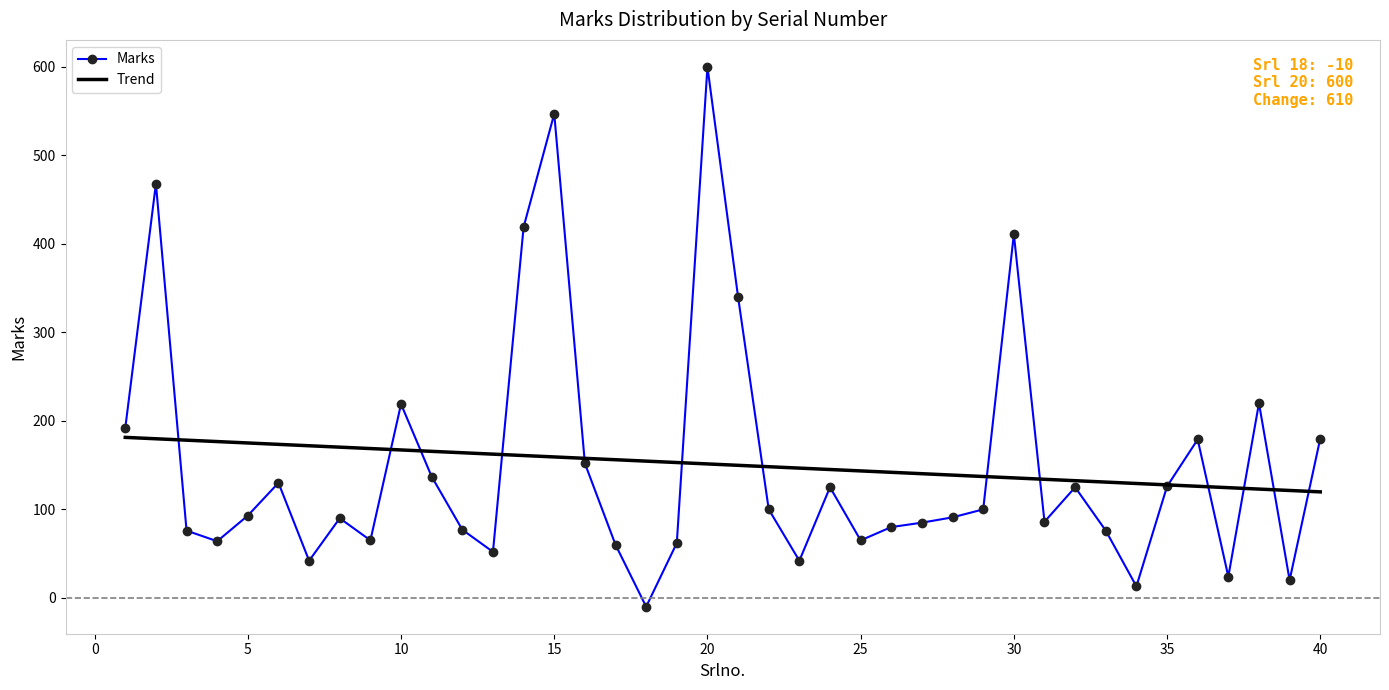

What is the difference between the second highest and second lowest values in the Trend series?

58.4